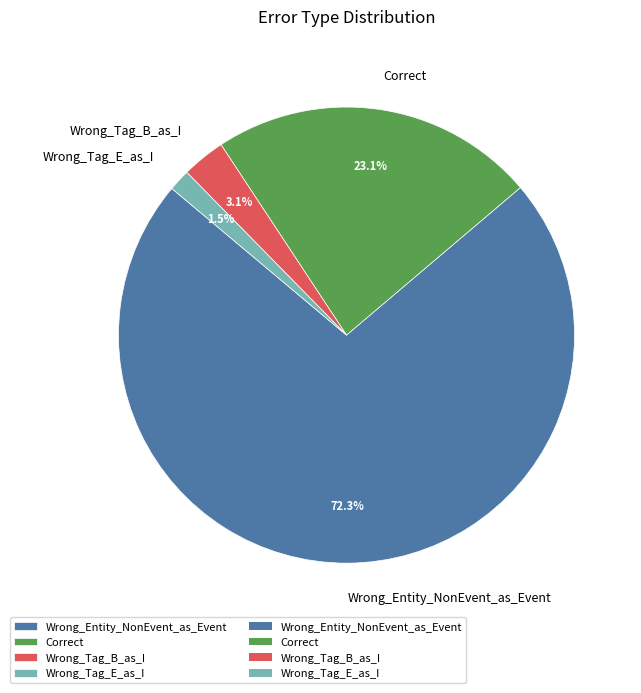

How much of the chart is everything except Correct?

76.9%